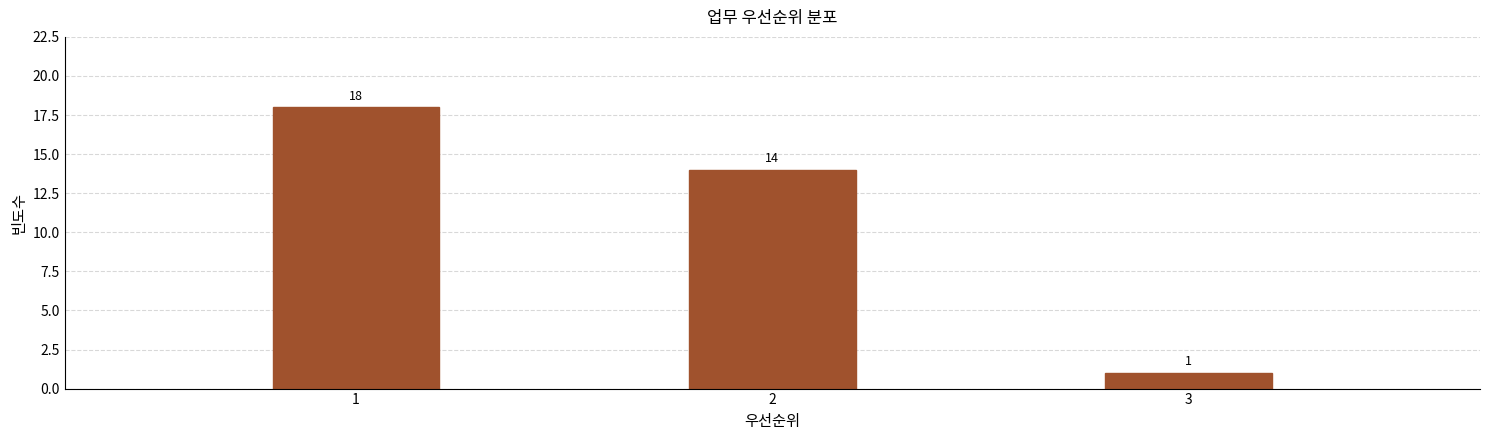

Reading right to left, list all the values displayed in this chart.

1	14	18